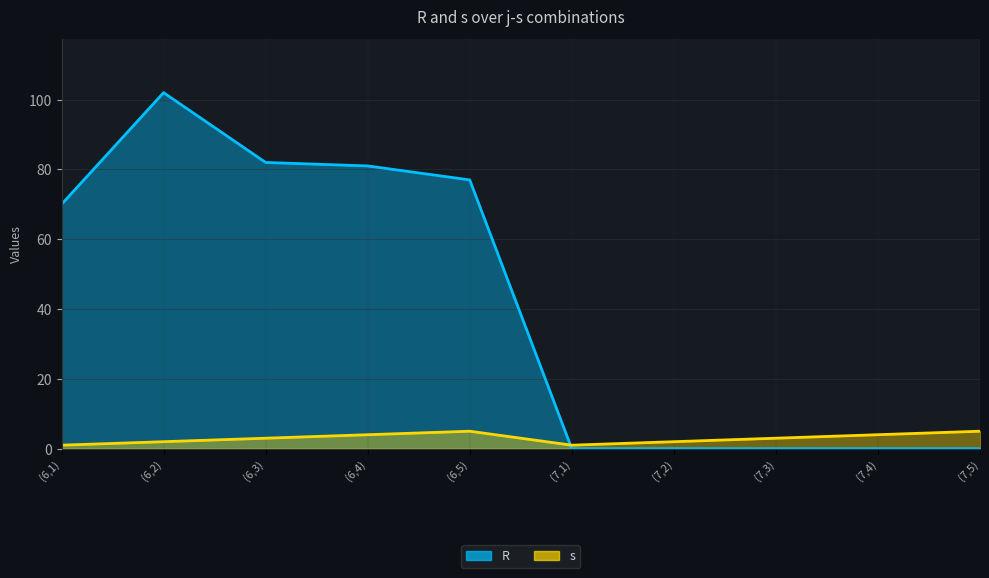

What value does the s series have at (6,3)?

3